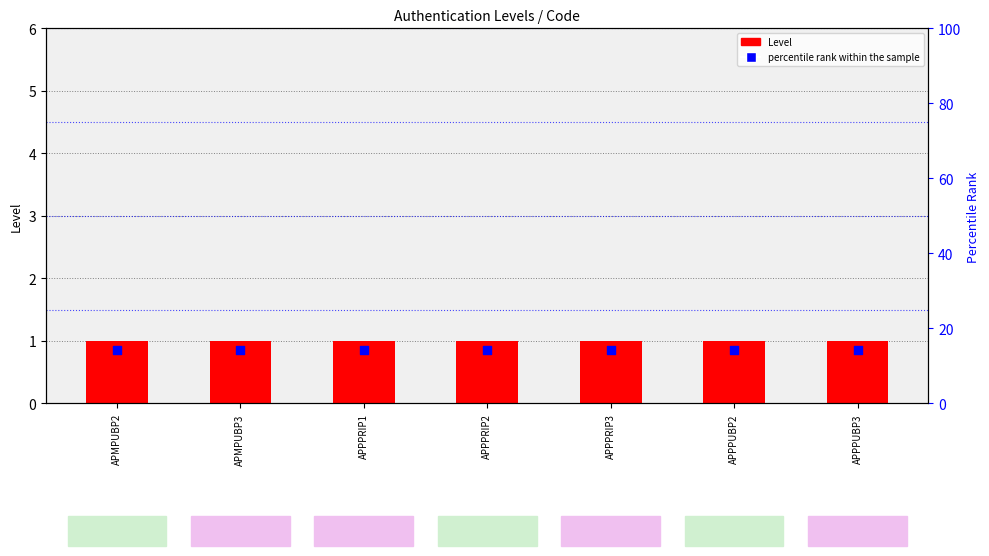

Is the value of percentile rank within the sample at APPPRIP3 greater than the value of Level at APMPUBP2?

Yes